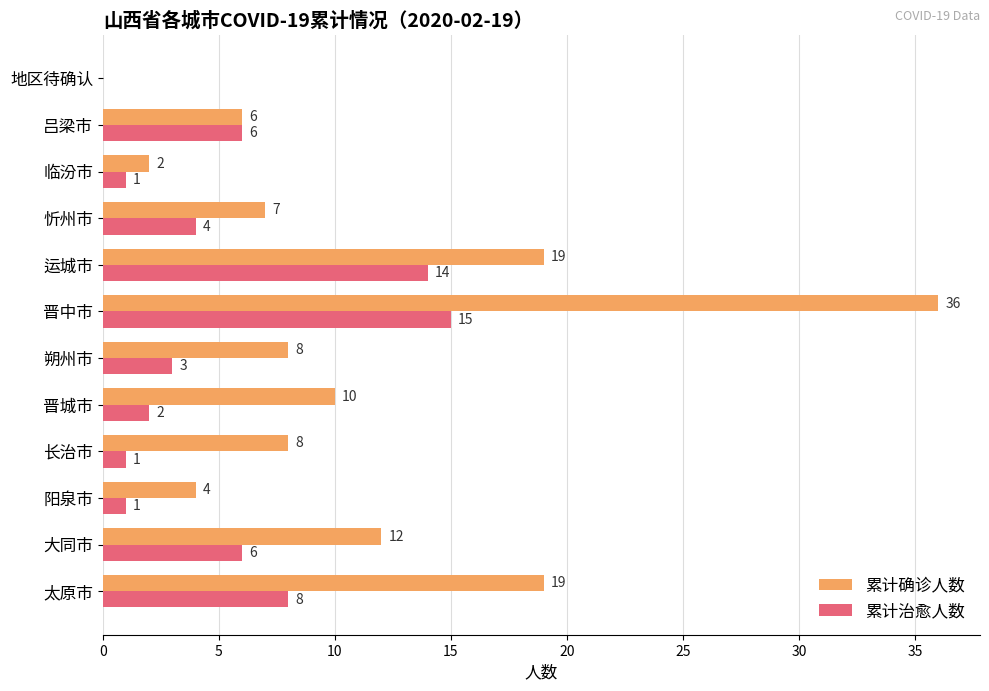

Which series has the largest total across all categories?

累计确诊人数